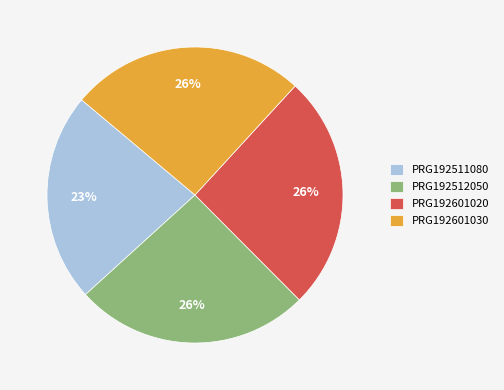

Is the sum of PRG192511080 and PRG192601020 greater than half?

No